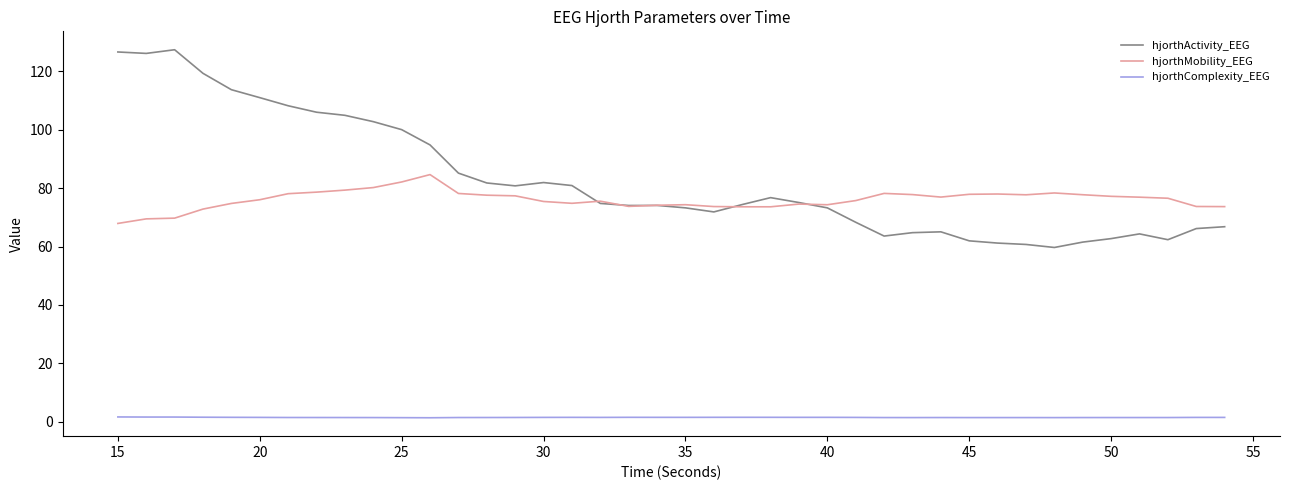

Does the chart display data point markers on the line(s)?

No